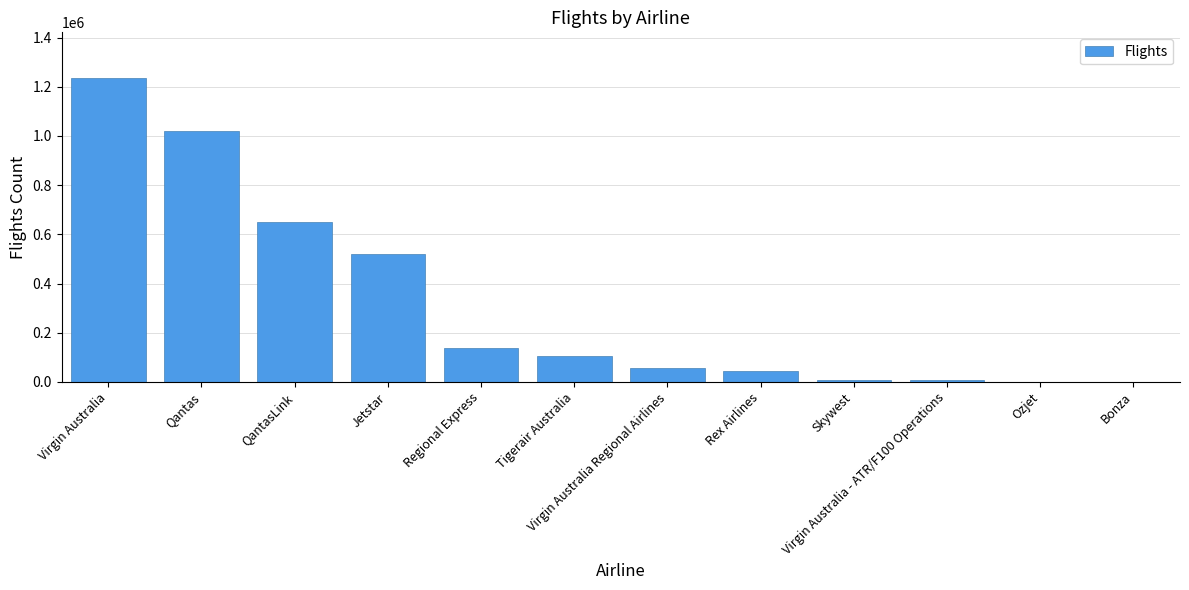

What is the sum of all values?

3784157